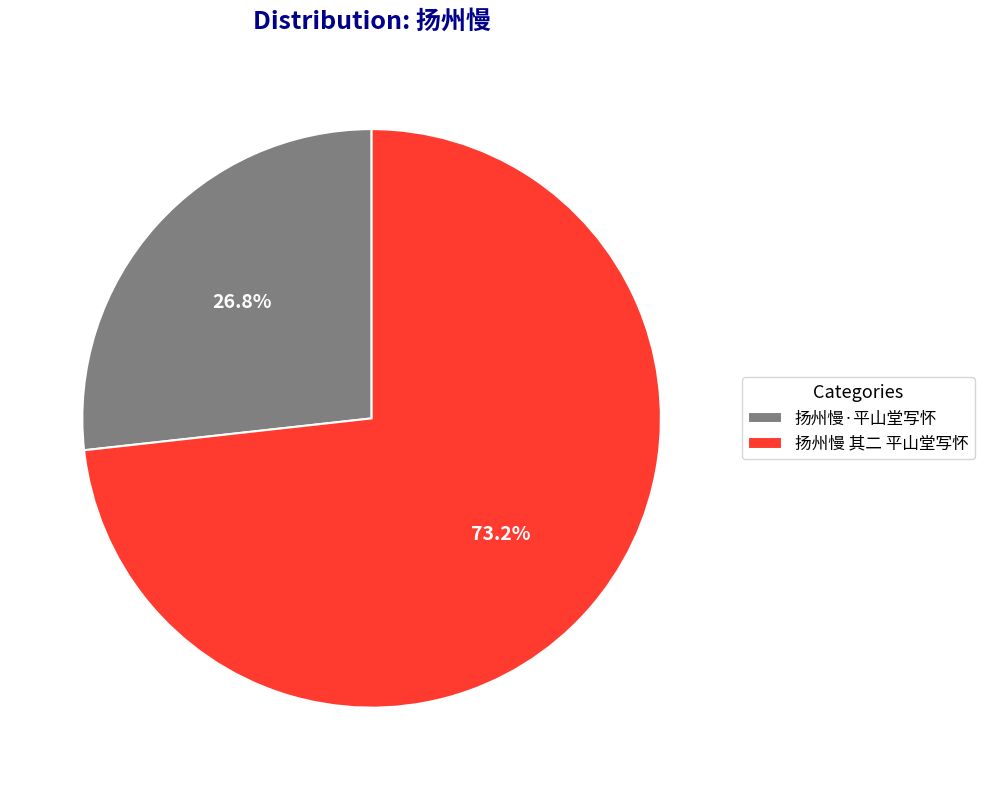

To the nearest percent, what is the difference between the 扬州慢 其二 平山堂写怀 and 扬州慢·平山堂写怀 slice percentages?

46%